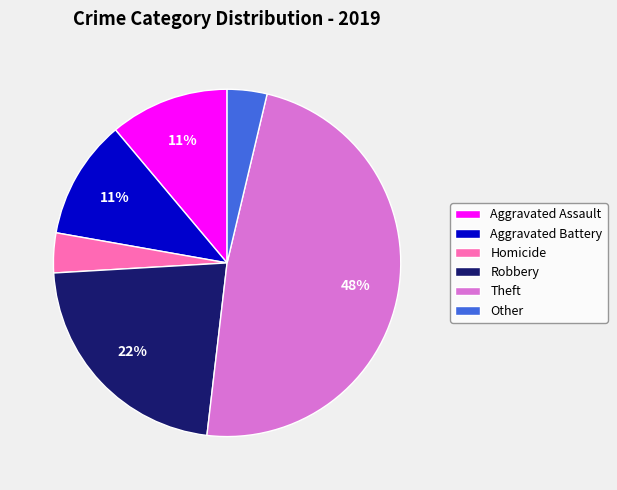

To the nearest percent, what is the difference between the Aggravated Battery and Robbery slice percentages?

11%